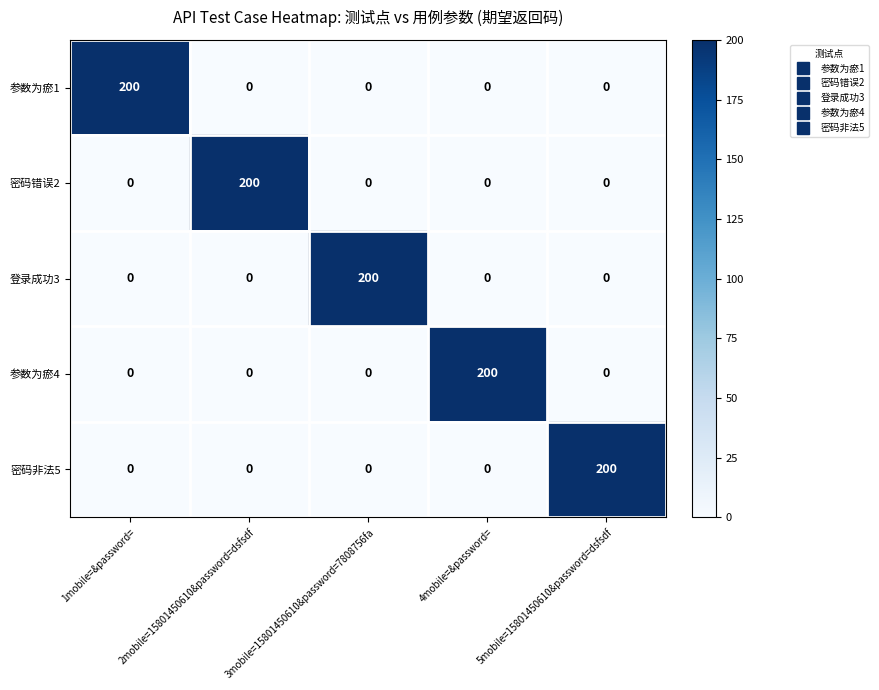

What is the maximum value shown in the chart?

200